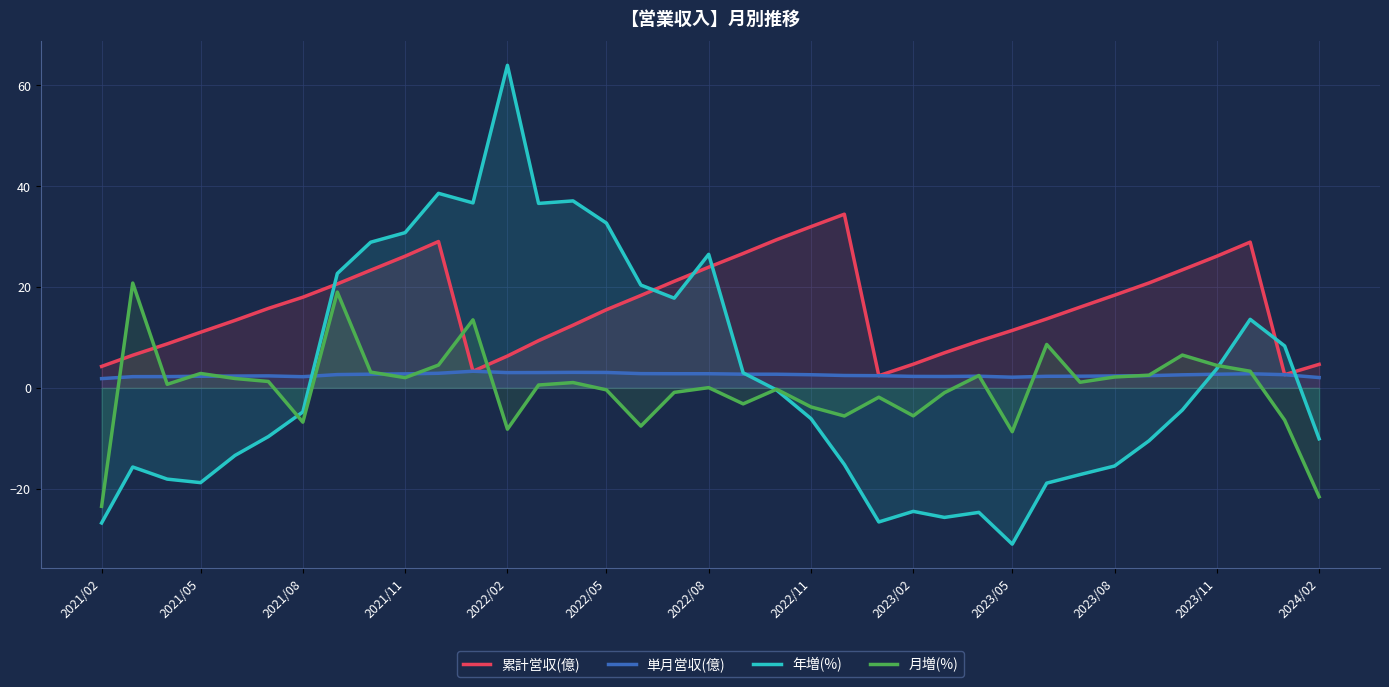

Reading right to left, extract all data points from this chart.

累計営収(億): 4.7	2.6	28.9	26.1	23.4	20.8	18.4	16.0	13.7	11.4	9.3	7.0	4.7	2.4	34.5	32.0	29.4	26.7	23.9	21.1	18.3	15.5	12.4	9.4	6.3	3.3	29.0	26.1	23.4	20.6	18.0	15.8	13.4	11.0	8.7	6.5	4.3
単月営収(億): 2.0	2.6	2.8	2.7	2.6	2.4	2.4	2.3	2.3	2.1	2.3	2.3	2.3	2.4	2.5	2.6	2.7	2.7	2.8	2.8	2.8	3.1	3.1	3.0	3.0	3.3	2.9	2.8	2.7	2.6	2.2	2.4	2.4	2.3	2.2	2.2	1.8
年増(%): -10.1	8.3	13.6	3.8	-4.4	-10.5	-15.5	-17.2	-18.9	-31.0	-24.7	-25.7	-24.5	-26.6	-15.2	-6.1	-0.4	3.0	26.5	17.8	20.4	32.7	37.1	36.6	64.0	36.7	38.6	30.8	28.9	22.7	-4.8	-9.7	-13.4	-18.8	-18.1	-15.7	-26.8
月増(%): -21.6	-6.4	3.3	4.5	6.5	2.5	2.2	1.1	8.6	-8.7	2.5	-1.0	-5.5	-1.9	-5.6	-3.8	-0.3	-3.2	0.1	-0.9	-7.6	-0.4	1.1	0.6	-8.2	13.5	4.5	2.0	3.1	19.0	-6.8	1.3	1.9	2.9	0.7	20.8	-23.5